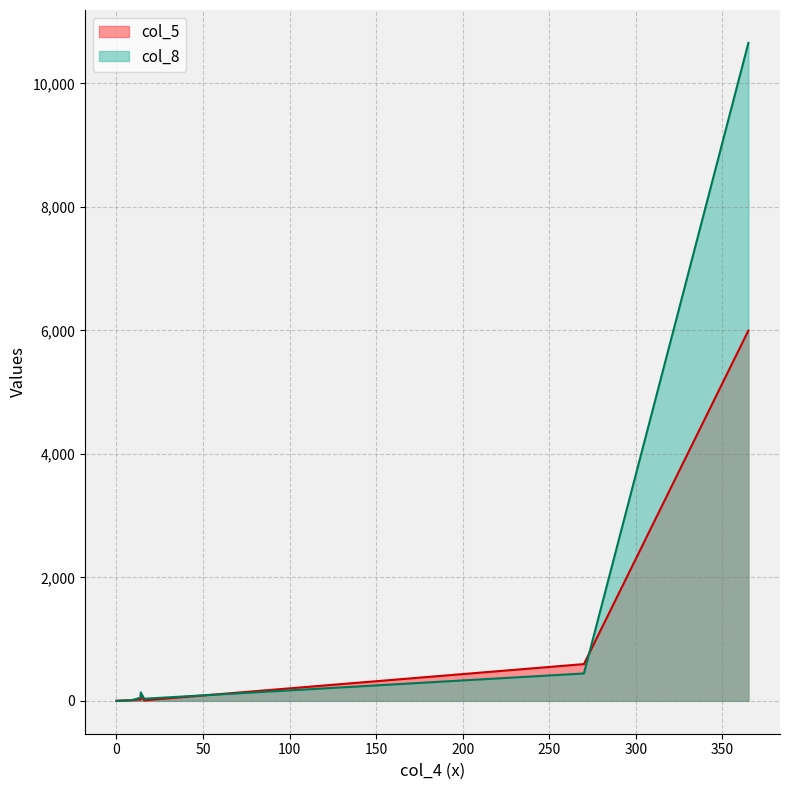

Where is col_5 nearest to the value 2999?

270